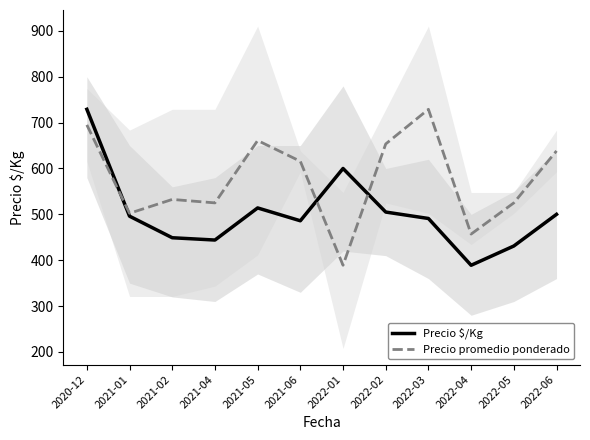

At how many categories does at least one series exceed 442?

12